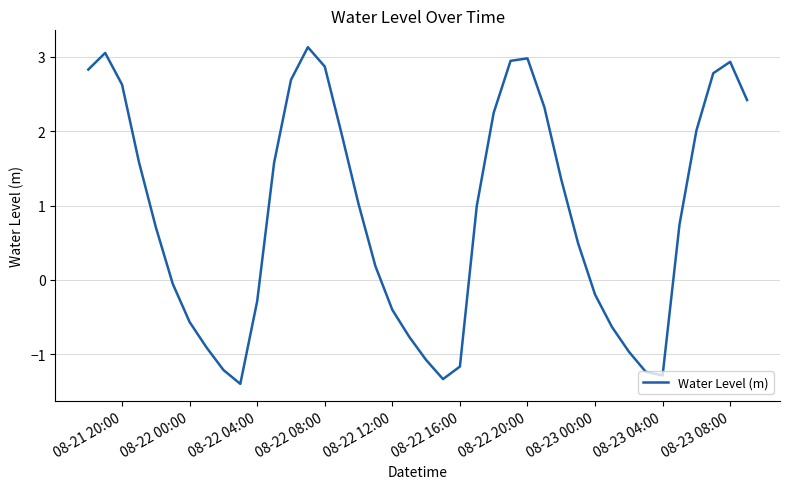

What is the difference between the maximum and minimum values?

4.5